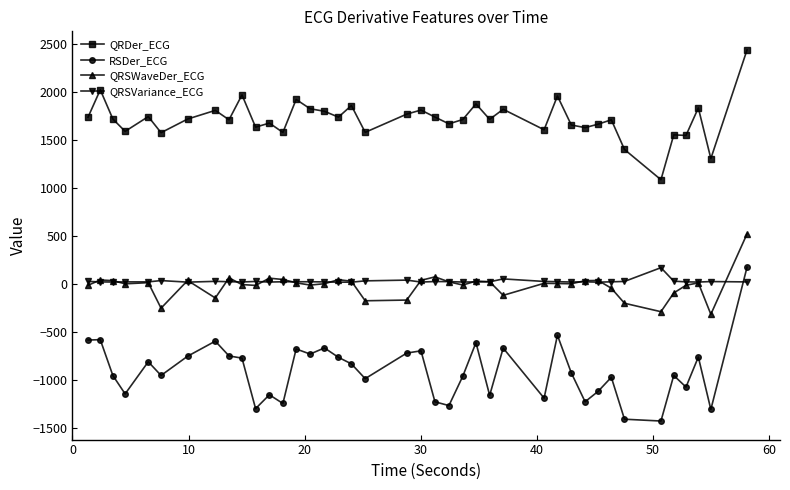

True or false: QRSWaveDer_ECG and RSDer_ECG cross at least once.

False